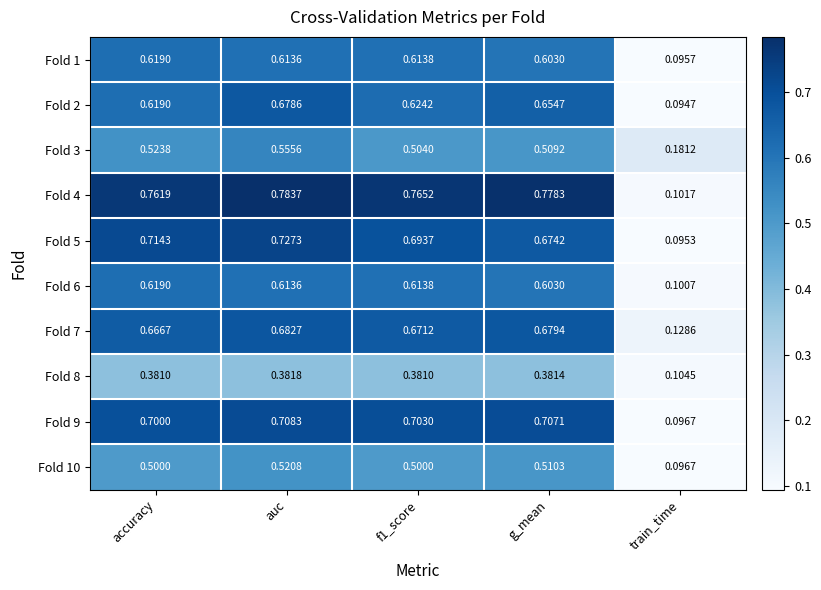

At which category is the sum across all series the highest?

auc